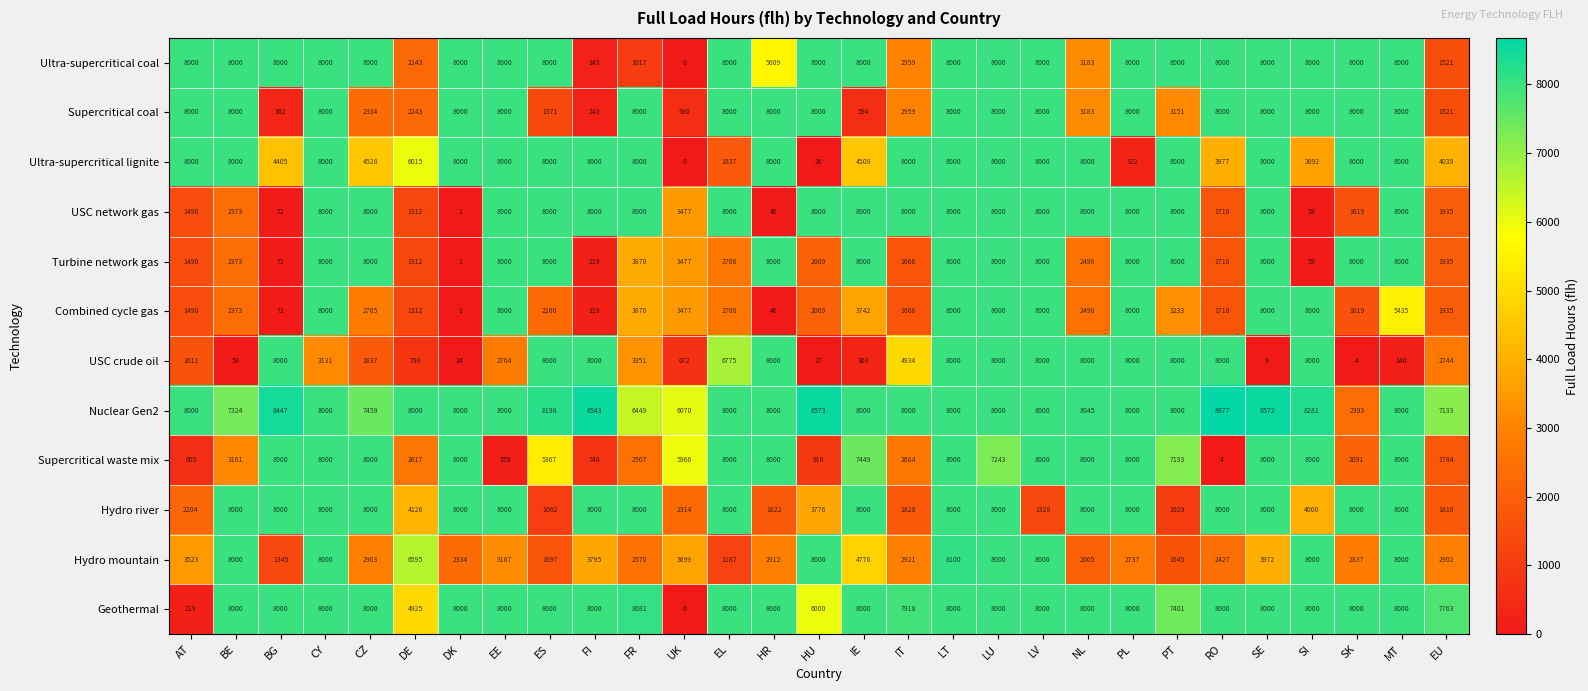

What is the sum of the Hydro river values at HR and PL?

9822